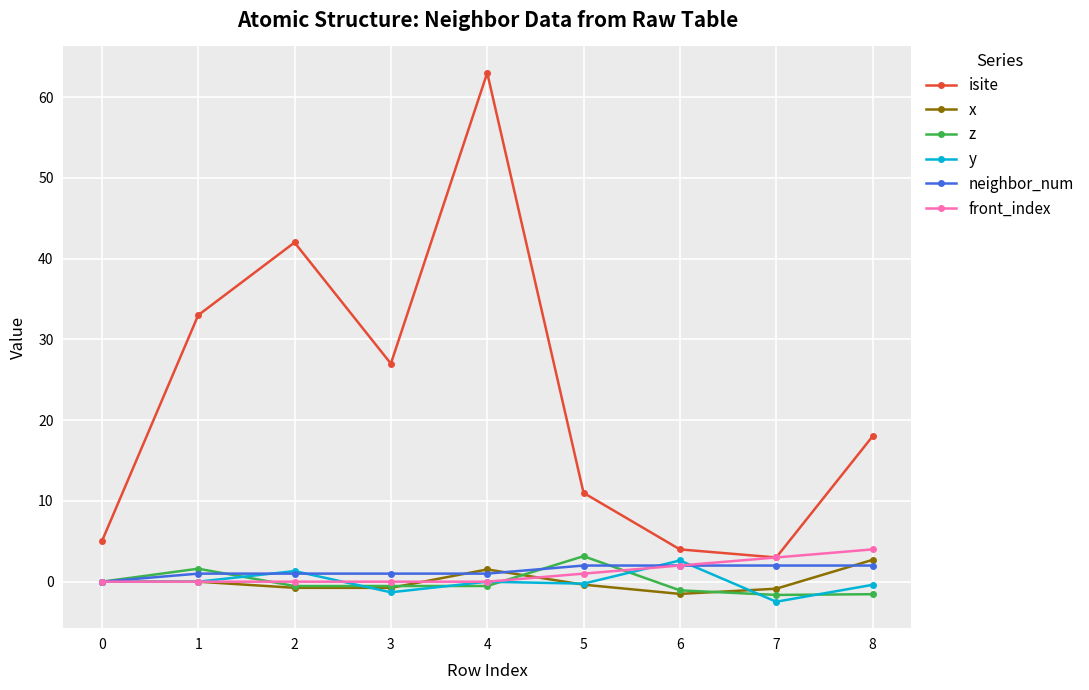

The y series shows 0.0 at 0. True or false?

True